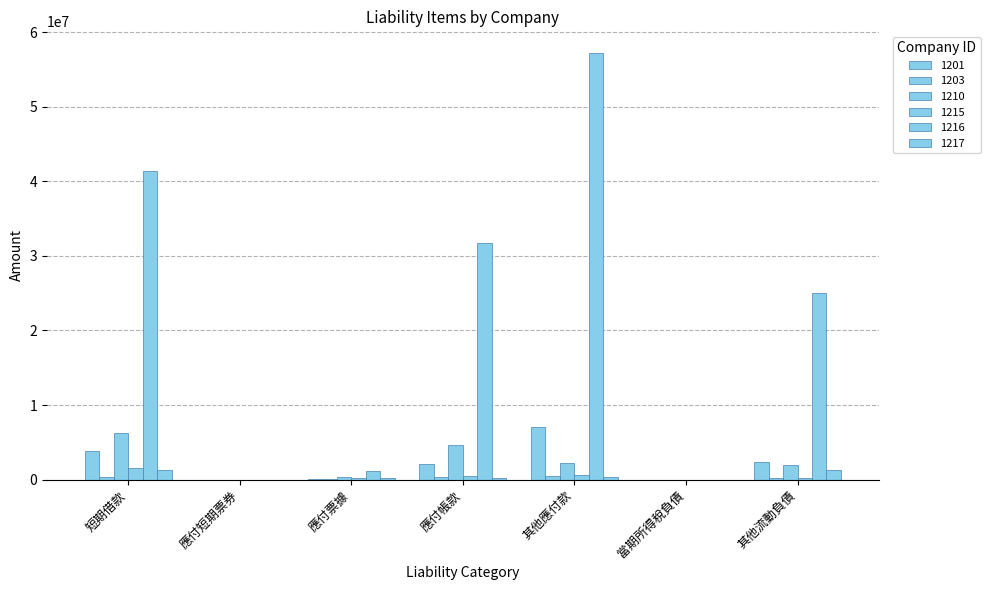

How many categories are shown in the chart?

7